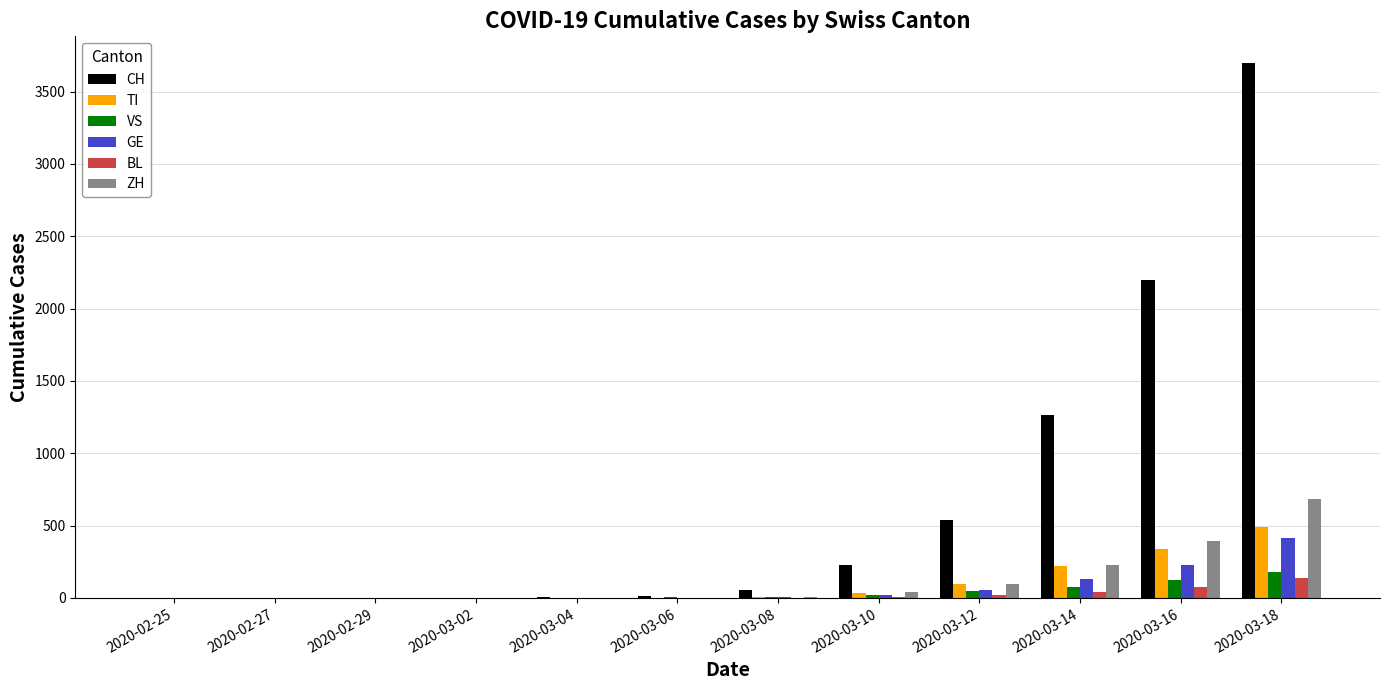

Which series has the largest total across all categories?

CH